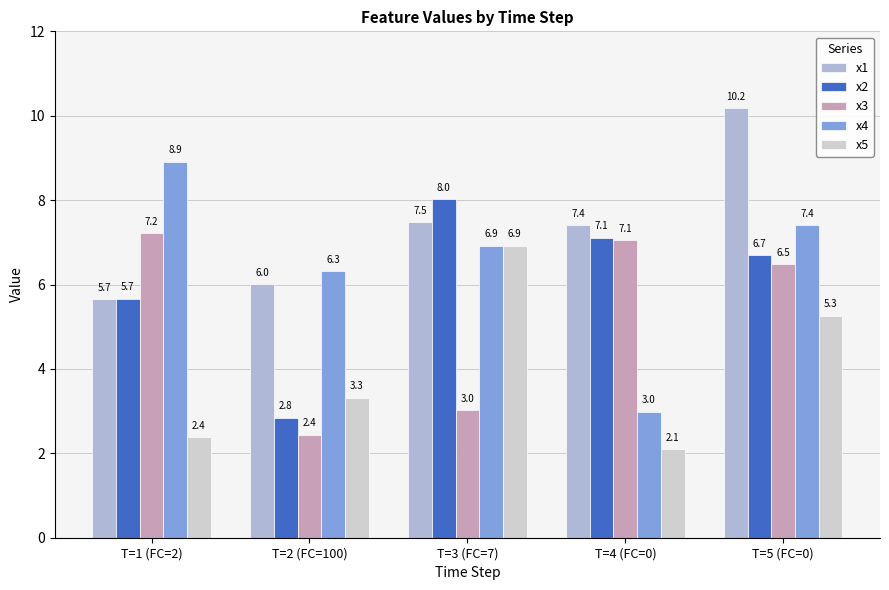

At which category does the chart reach its peak across all series?

T=5 (FC=0)